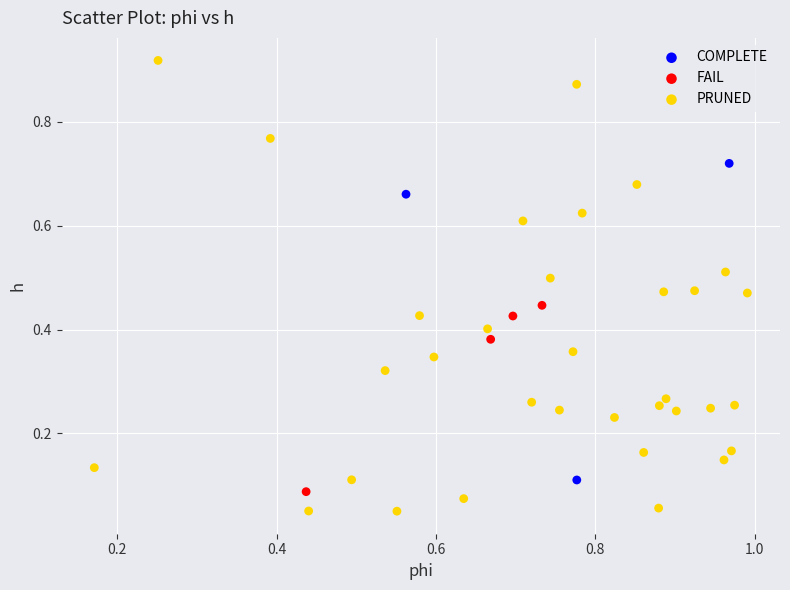

Which series has the widest spread of Y values?

PRUNED